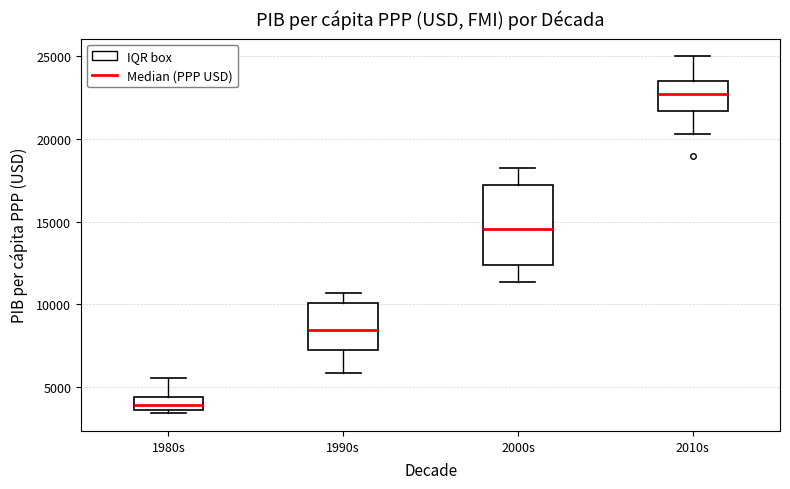

Reading left to right, transcribe this box plot: for each box, give where its median line is, the range the box spans, and where its two whiskers end, as read against the y-axis. The values are not printed on the chart, so give them approximately, as read against the axis.

1980s: median 4000, box 3500 to 4500, whiskers 3500 (just below the box's lower edge) to 5500
1990s: median 8500, box 7500 to 10000, whiskers 6000 to 10500
2000s: median 14500, box 12500 to 17000, whiskers 11500 to 18000
2010s: median 22500, box 21500 to 23500, whiskers 20500 to 25000